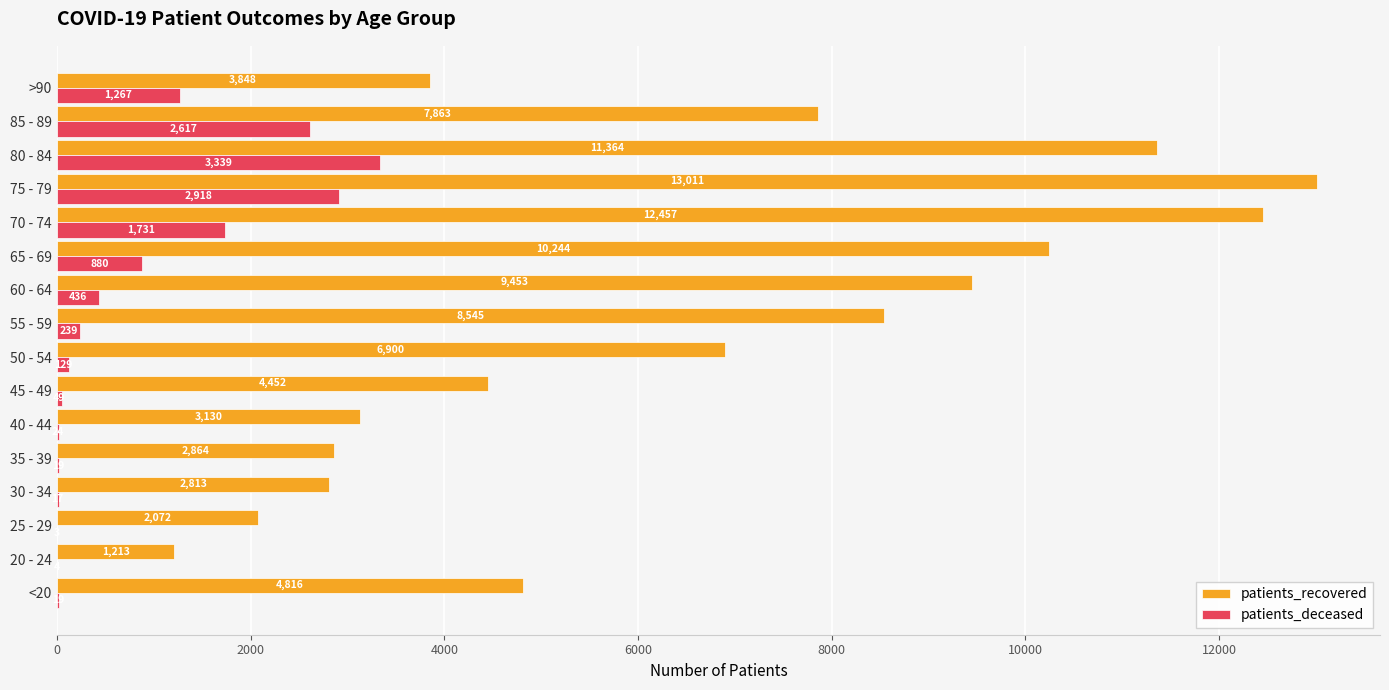

What is the maximum value for patients_recovered?

13011